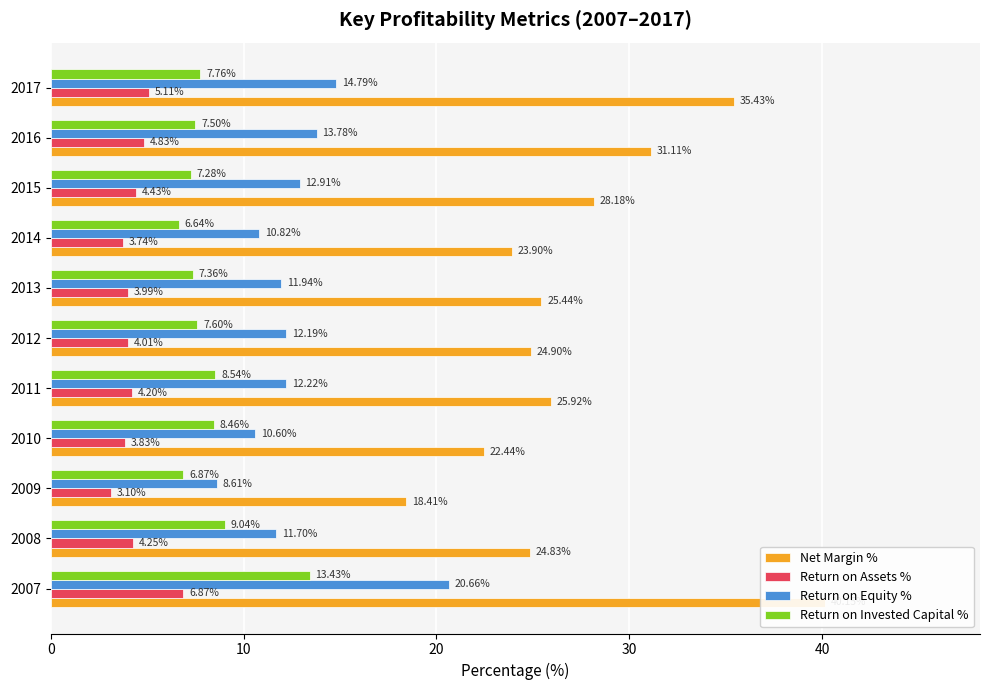

What are all the series names shown in the legend?

Net Margin %, Return on Assets %, Return on Equity %, Return on Invested Capital %